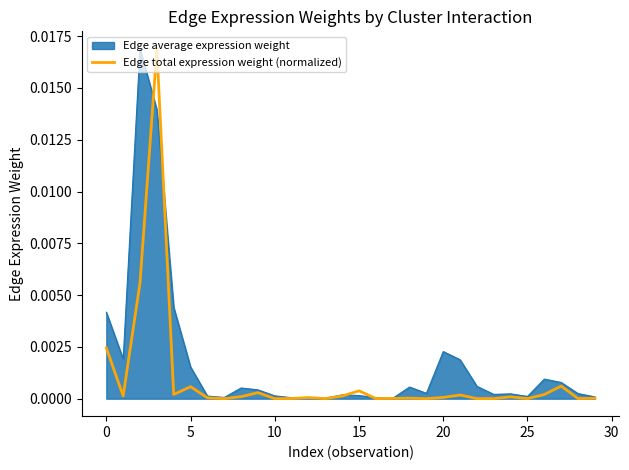

List the series in order of their overall mean, highest first.

Edge average expression weight, Edge total expression weight (normalized)